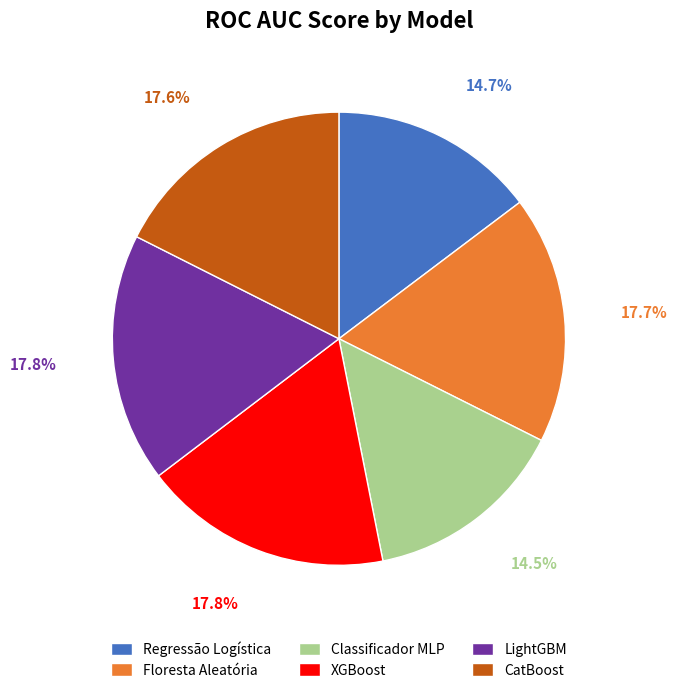

The XGBoost slice represents 32% of the pie. True or false?

False